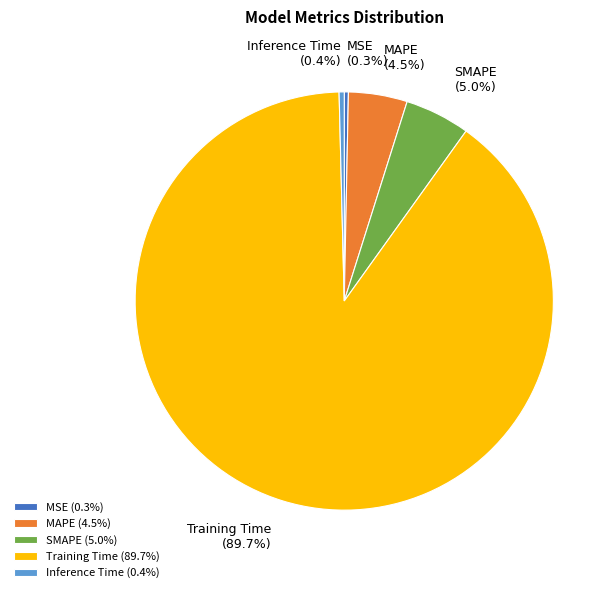

Combined, do MAPE and SMAPE account for over 50%?

No